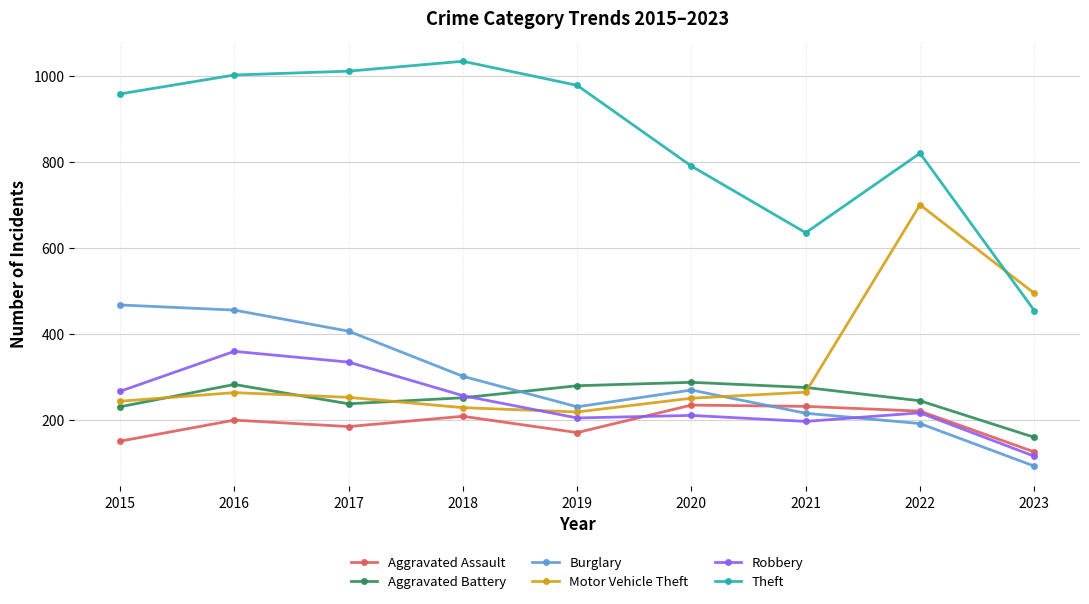

Which category has the lowest value across all series?

2023